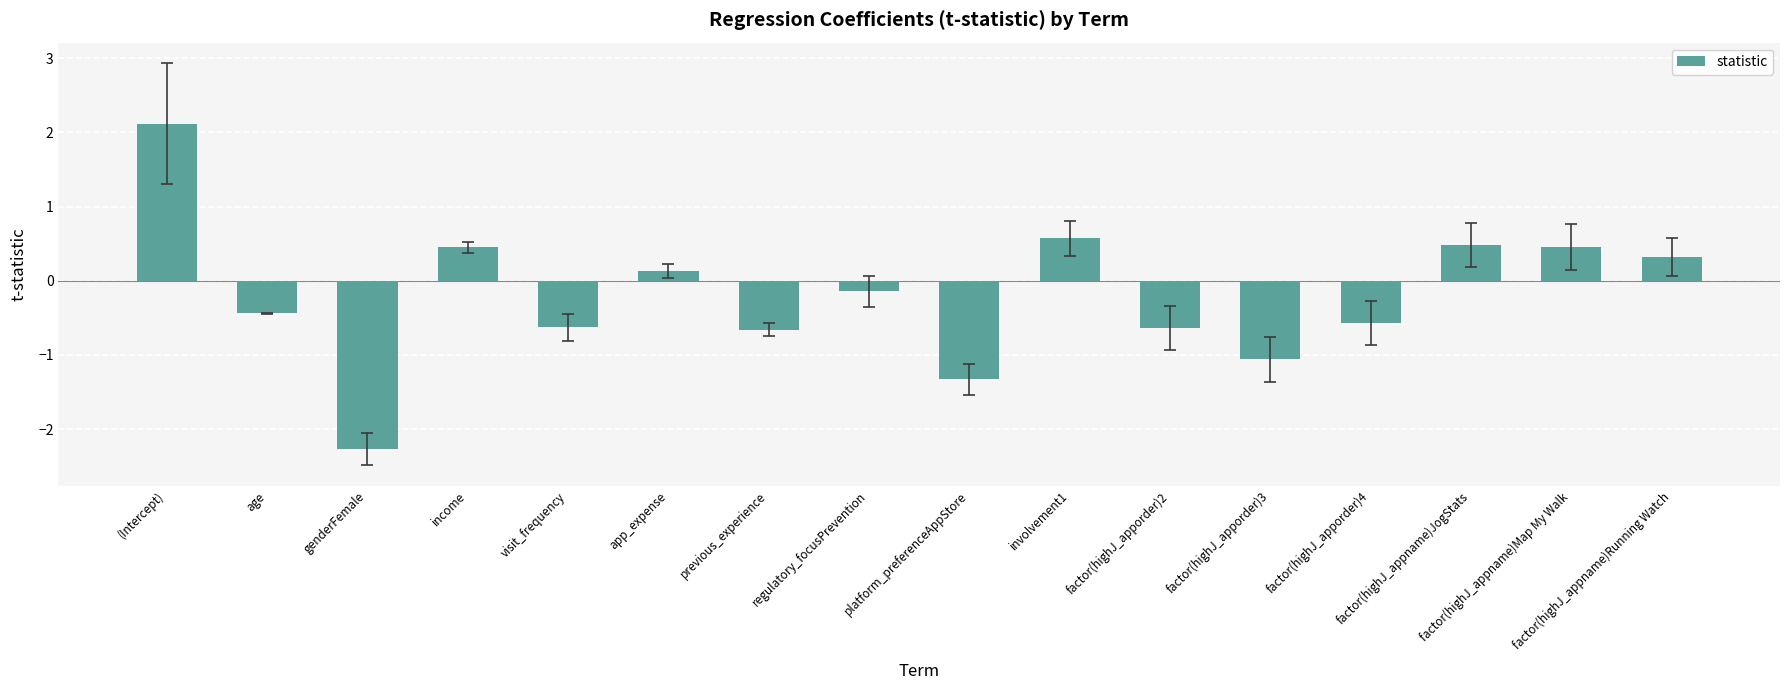

What position from the right is regulatory_focusPrevention?

9